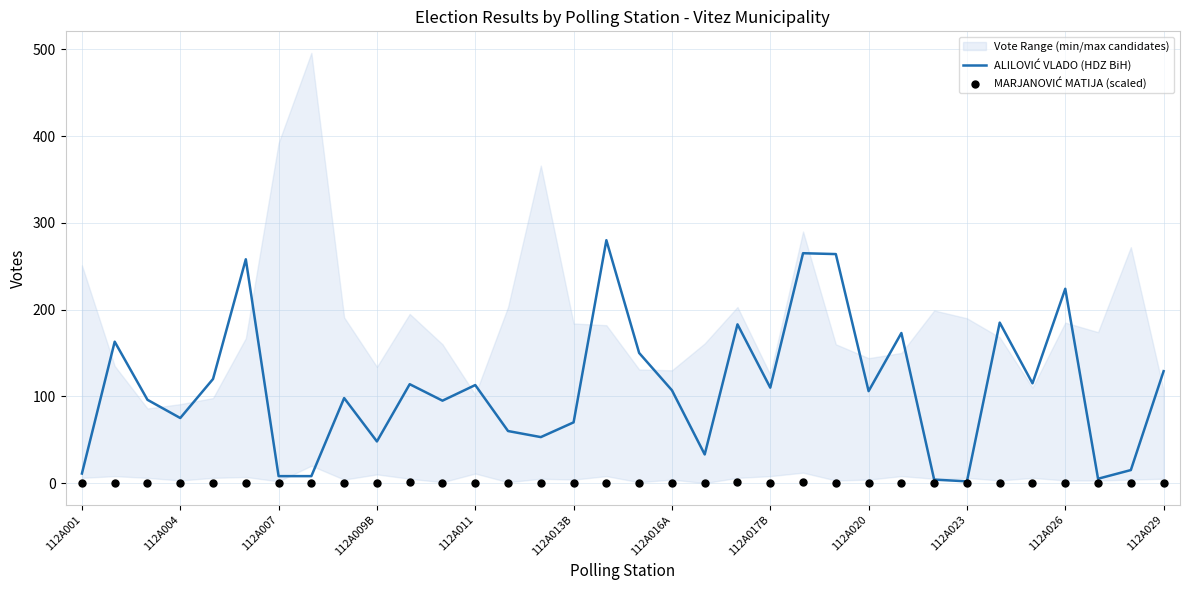

Is the value of MARJANOVIĆ MATIJA (scaled) at 112A007 greater than the value of ALILOVIĆ VLADO (HDZ BiH) at 19?

No